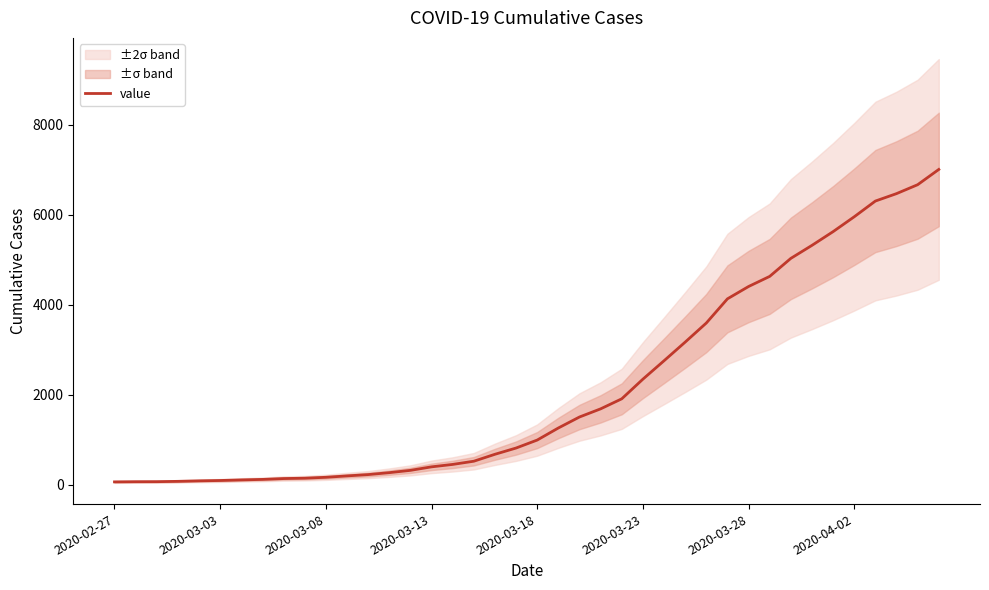

Does the chart display data point markers on the line(s)?

No